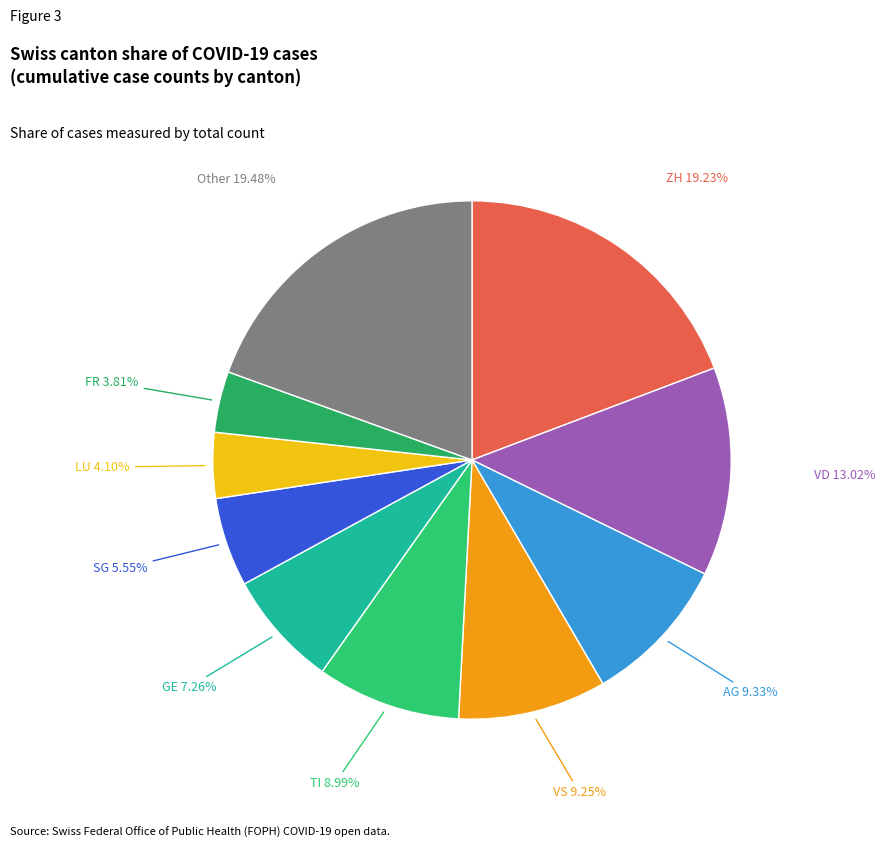

To the nearest percent, what is the average slice percentage?

10%